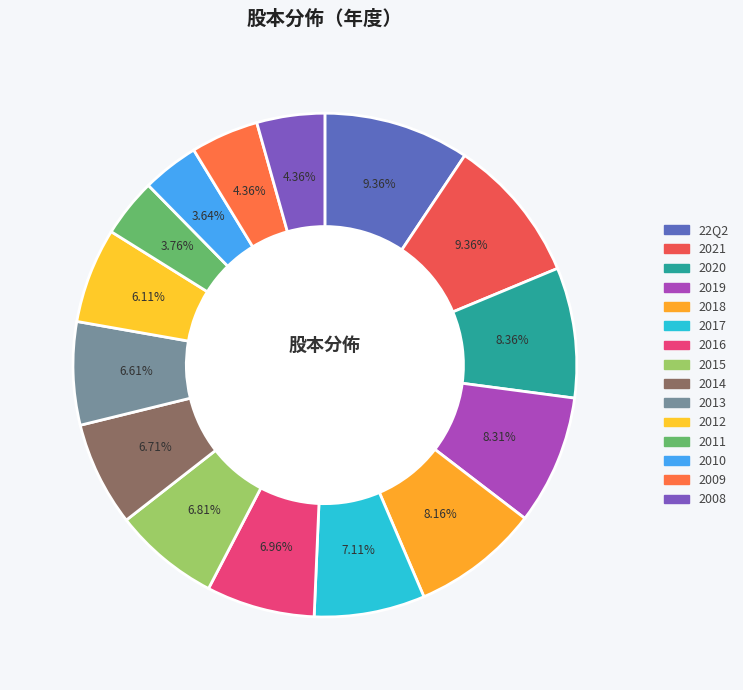

To the nearest percent, what is the difference between the largest and smallest slice percentages?

6%